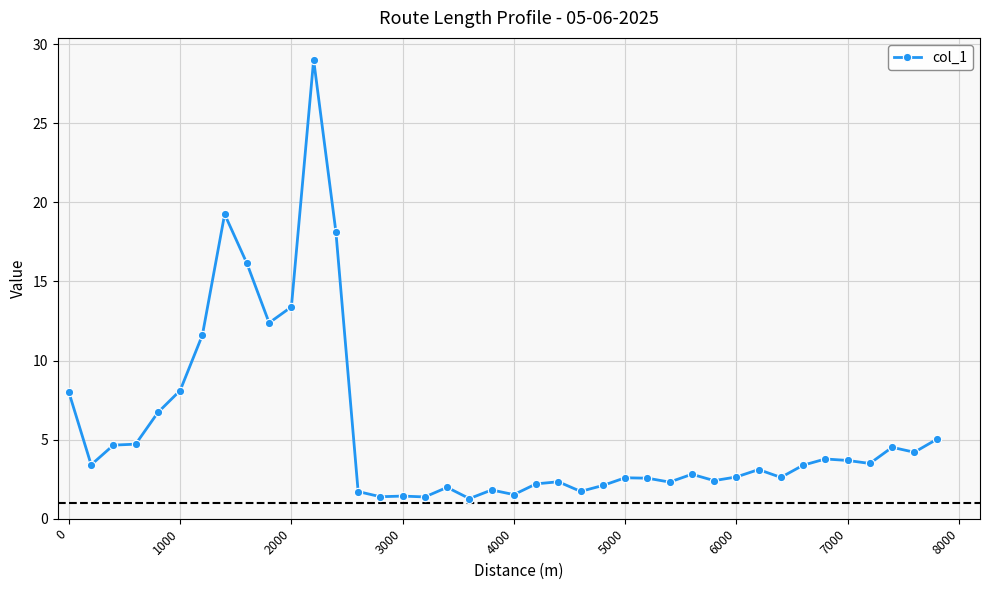

What is the value of the 2nd point from the left?

3.4